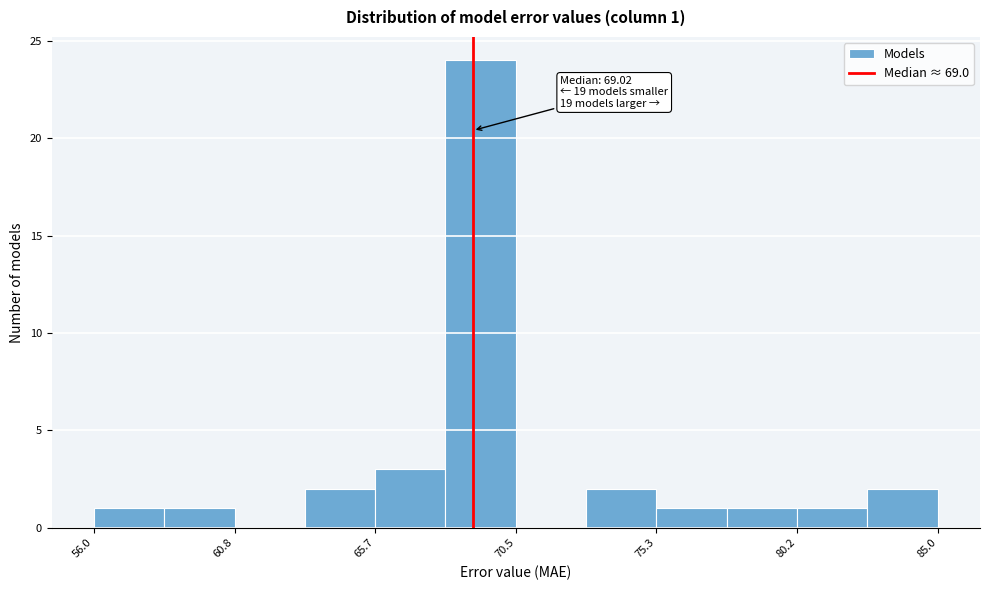

Over which range of the x-axis is the bar tallest?

68.0 to 70.5